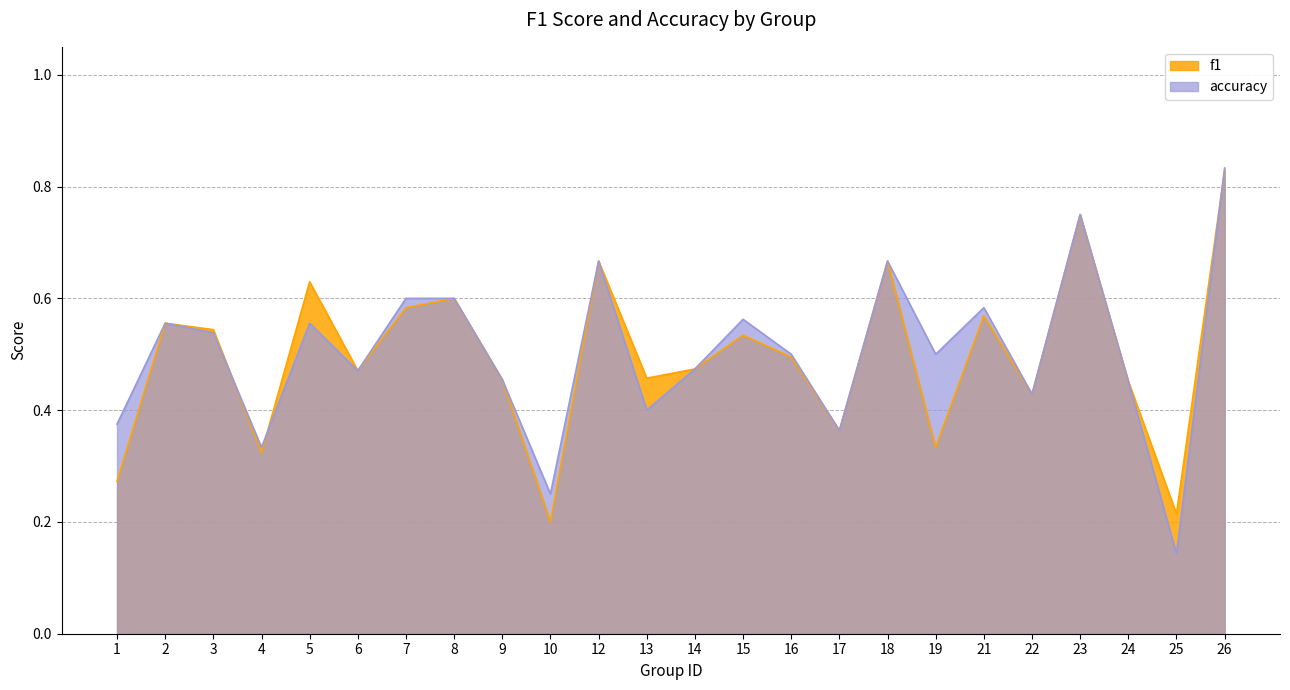

True or false: f1 has more than 1 interior local peaks.

True